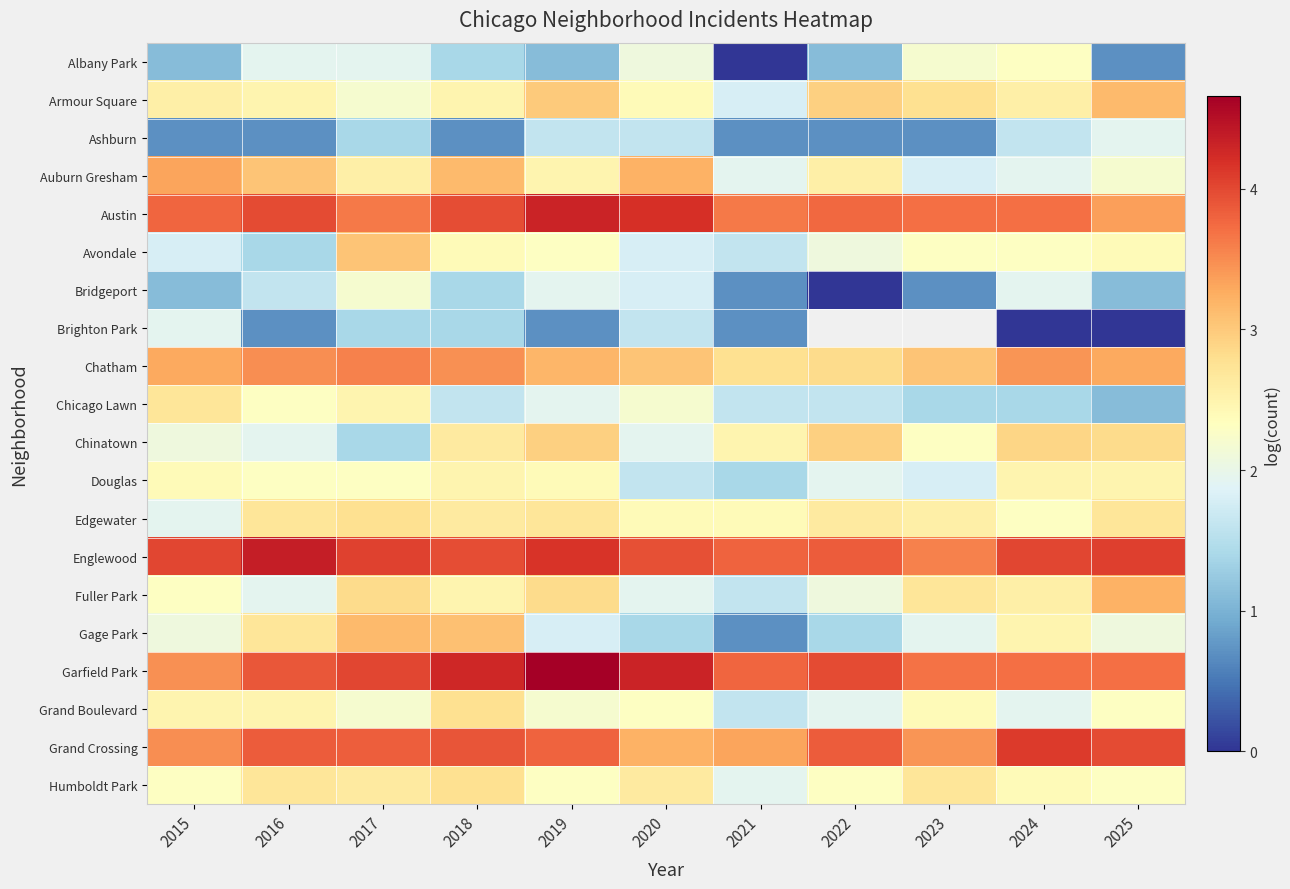

Which series changed the most between 2018 and 2025?

Brighton Park